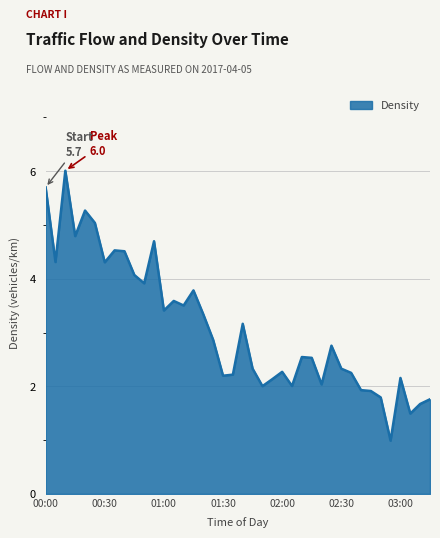

What is the difference between the maximum and minimum values?

5.0